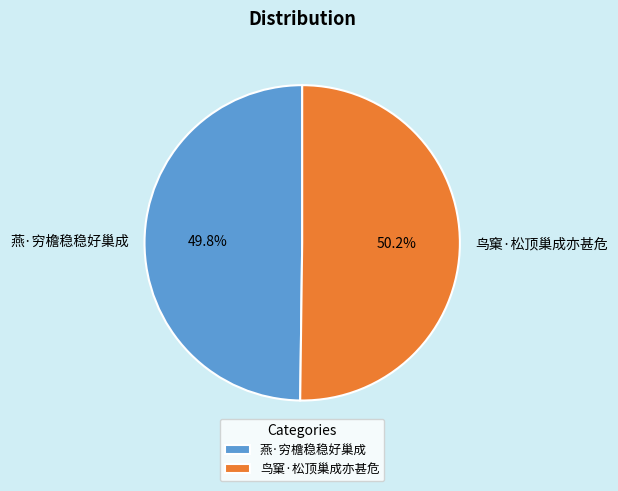

Does any single category account for the majority?

Yes